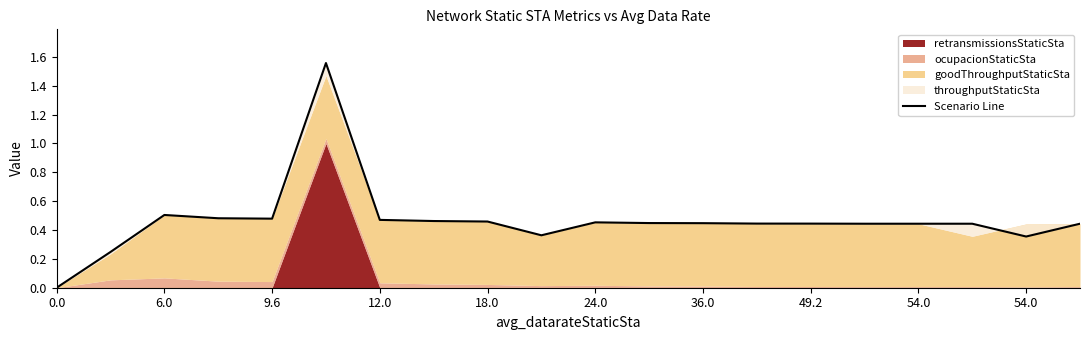

What is the average value?

0.5